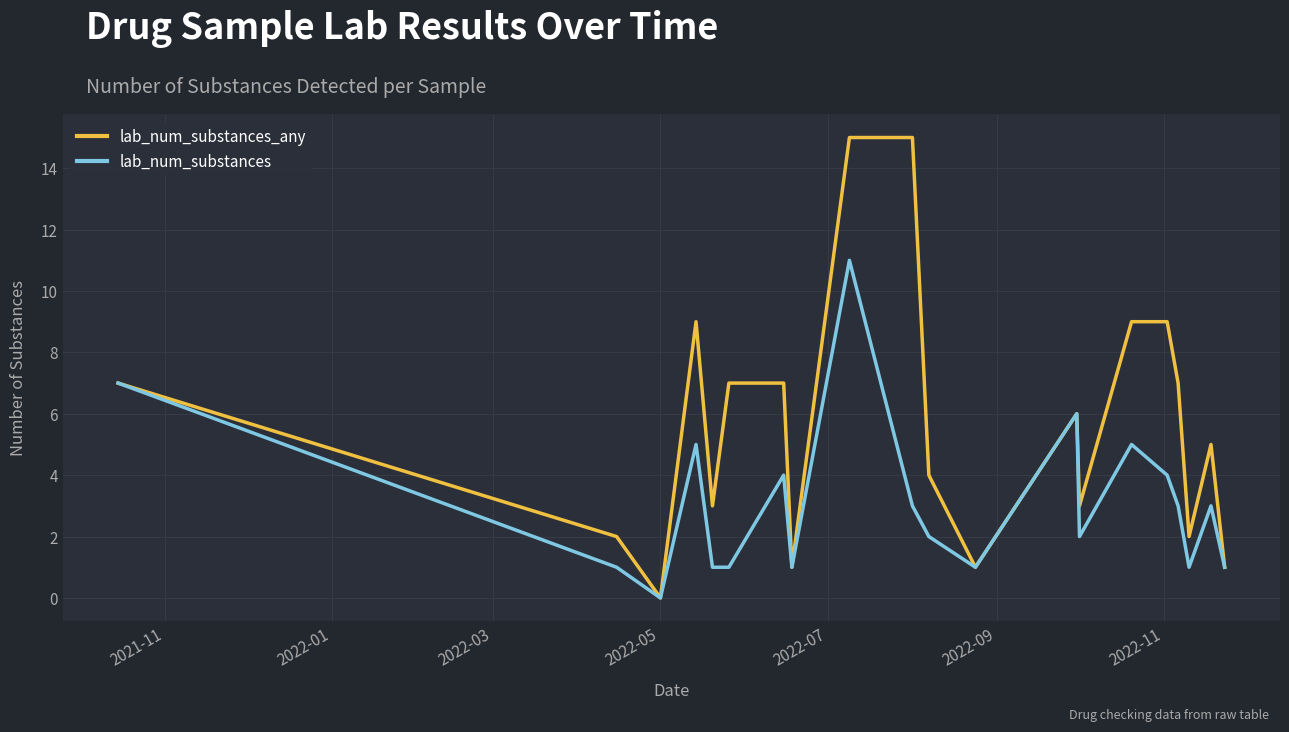

Which series has the largest range (max minus min)?

lab_num_substances_any